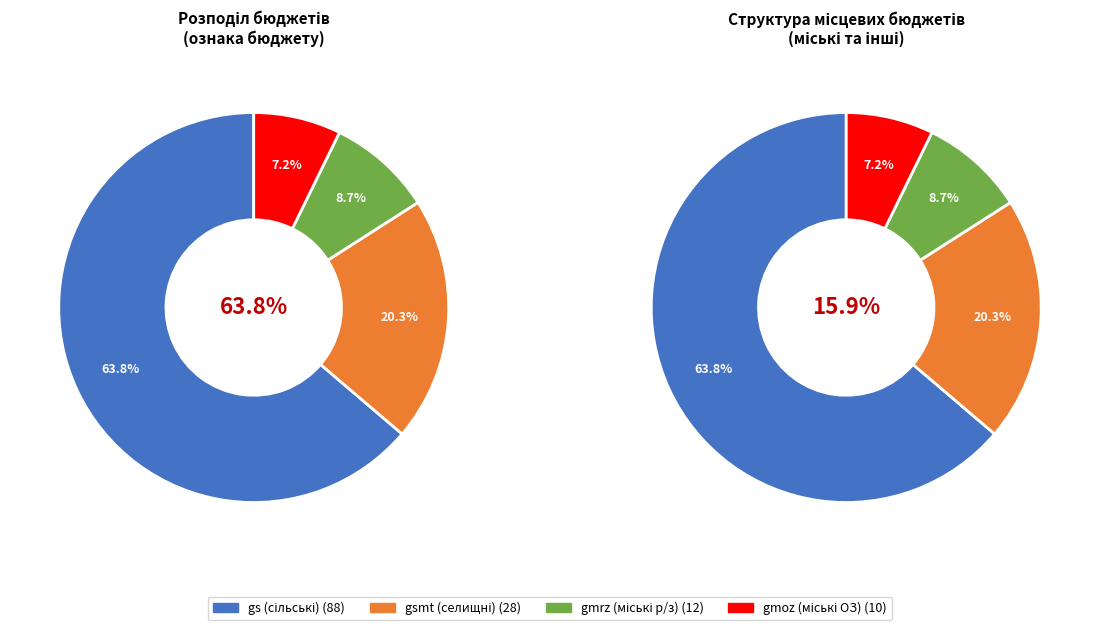

How many segments does this pie chart have?

4